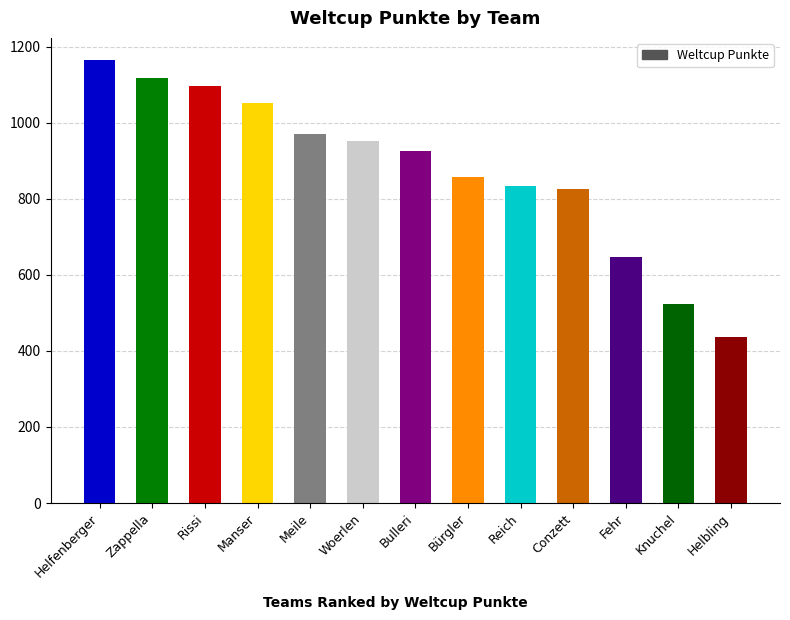

Does the chart contain any negative values?

No